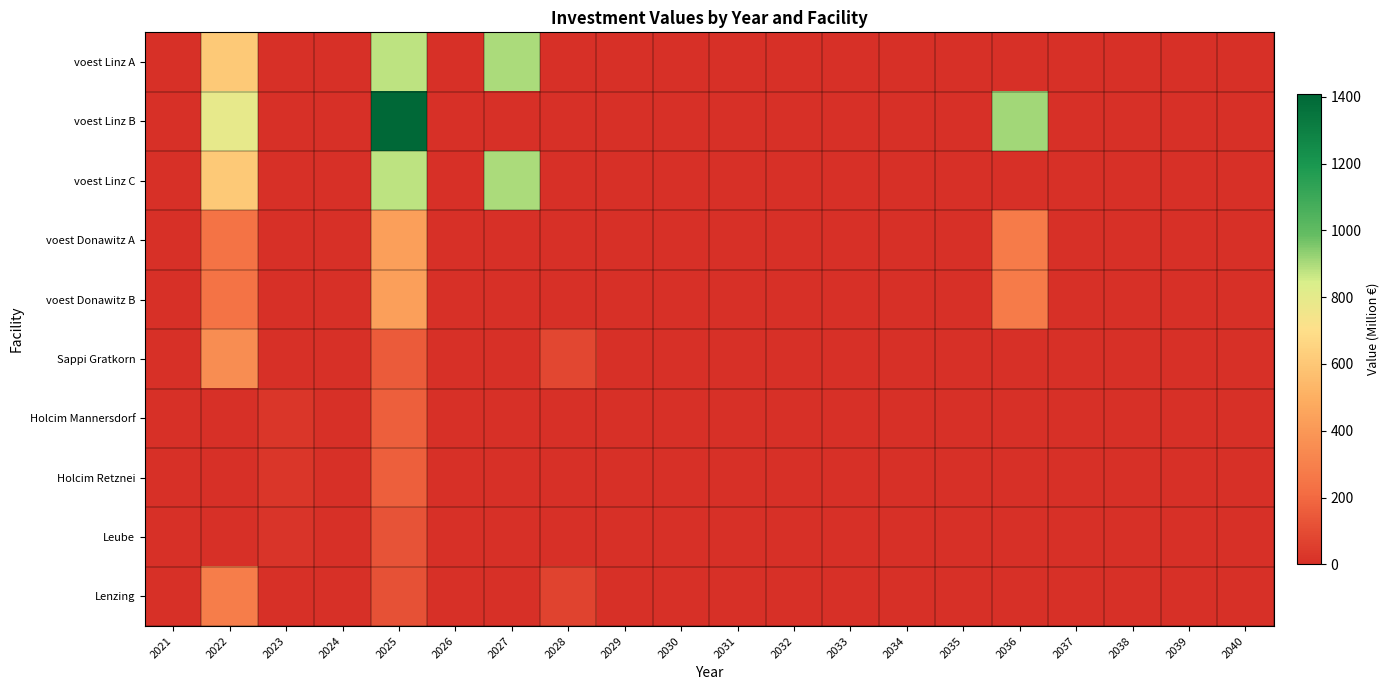

Reading left to right, list all the values displayed in this chart.

voest Linz A: 2021=0.0	2022=607.5	2023=0.0	2024=0.0	2025=880.2	2026=0.0	2027=899.6	2028=0.0	2029=0.0	2030=0.0	2031=0.0	2032=0.0	2033=0.0	2034=0.0	2035=0.0	2036=0.0	2037=0.0	2038=0.0	2039=0.0	2040=0.0
voest Linz B: 2021=0.0	2022=789.8	2023=0.0	2024=0.0	2025=1408.3	2026=0.0	2027=0.0	2028=0.0	2029=0.0	2030=0.0	2031=0.0	2032=0.0	2033=0.0	2034=0.0	2035=0.0	2036=907.7	2037=0.0	2038=0.0	2039=0.0	2040=0.0
voest Linz C: 2021=0.0	2022=607.5	2023=0.0	2024=0.0	2025=880.2	2026=0.0	2027=899.6	2028=0.0	2029=0.0	2030=0.0	2031=0.0	2032=0.0	2033=0.0	2034=0.0	2035=0.0	2036=0.0	2037=0.0	2038=0.0	2039=0.0	2040=0.0
voest Donawitz A: 2021=0.0	2022=241.7	2023=0.0	2024=0.0	2025=431.1	2026=0.0	2027=0.0	2028=0.0	2029=0.0	2030=0.0	2031=0.0	2032=0.0	2033=0.0	2034=0.0	2035=0.0	2036=277.8	2037=0.0	2038=0.0	2039=0.0	2040=0.0
voest Donawitz B: 2021=0.0	2022=241.7	2023=0.0	2024=0.0	2025=431.1	2026=0.0	2027=0.0	2028=0.0	2029=0.0	2030=0.0	2031=0.0	2032=0.0	2033=0.0	2034=0.0	2035=0.0	2036=277.8	2037=0.0	2038=0.0	2039=0.0	2040=0.0
Sappi Gratkorn: 2021=0.0	2022=353.3	2023=0.0	2024=0.0	2025=150.6	2026=0.0	2027=0.0	2028=87.8	2029=0.0	2030=0.0	2031=0.0	2032=0.0	2033=0.0	2034=0.0	2035=0.0	2036=0.0	2037=0.0	2038=0.0	2039=0.0	2040=0.0
Holcim Mannersdorf: 2021=0.0	2022=0.0	2023=24.0	2024=0.0	2025=168.7	2026=0.0	2027=0.0	2028=0.0	2029=0.0	2030=0.0	2031=0.0	2032=0.0	2033=0.0	2034=0.0	2035=0.0	2036=0.0	2037=0.0	2038=0.0	2039=0.0	2040=0.0
Holcim Retznei: 2021=0.0	2022=0.0	2023=24.0	2024=0.0	2025=168.7	2026=0.0	2027=0.0	2028=0.0	2029=0.0	2030=0.0	2031=0.0	2032=0.0	2033=0.0	2034=0.0	2035=0.0	2036=0.0	2037=0.0	2038=0.0	2039=0.0	2040=0.0
Leube: 2021=0.0	2022=0.0	2023=18.0	2024=0.0	2025=126.5	2026=0.0	2027=0.0	2028=0.0	2029=0.0	2030=0.0	2031=0.0	2032=0.0	2033=0.0	2034=0.0	2035=0.0	2036=0.0	2037=0.0	2038=0.0	2039=0.0	2040=0.0
Lenzing: 2021=0.0	2022=282.6	2023=0.0	2024=0.0	2025=120.5	2026=0.0	2027=0.0	2028=70.3	2029=0.0	2030=0.0	2031=0.0	2032=0.0	2033=0.0	2034=0.0	2035=0.0	2036=0.0	2037=0.0	2038=0.0	2039=0.0	2040=0.0